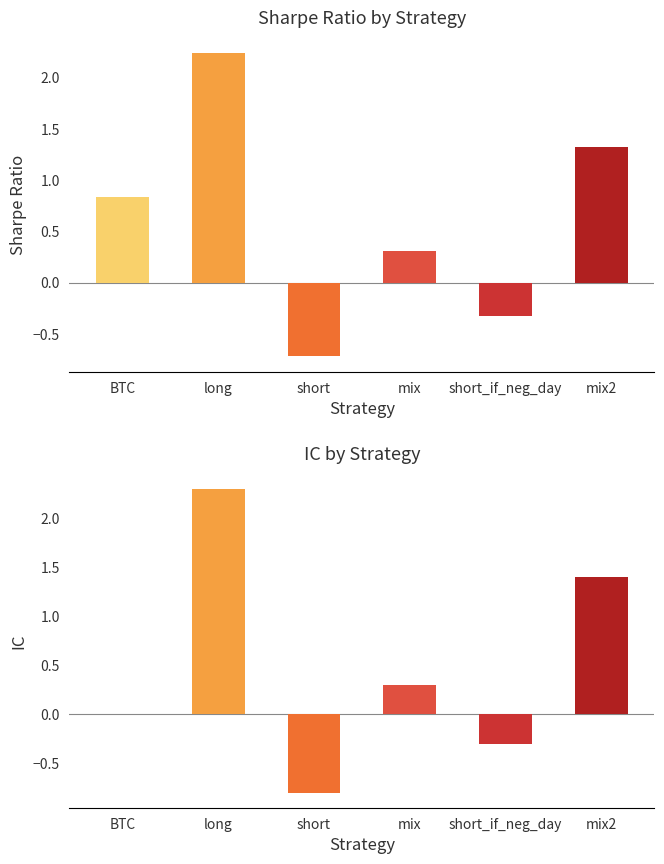

How many values in IC are above zero?

3